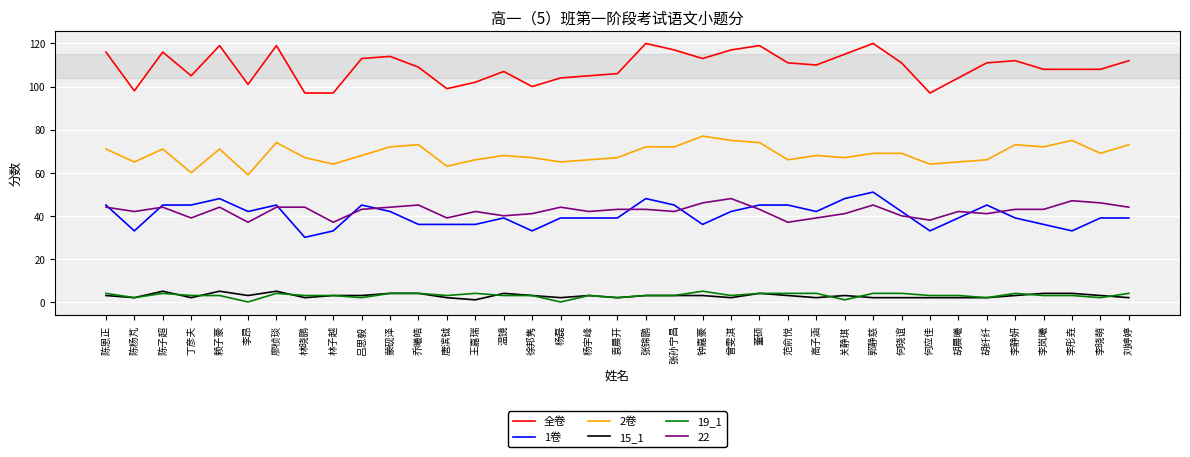

What are all the series names shown in the legend?

全卷, 1卷, 2卷, 15_1, 19_1, 22